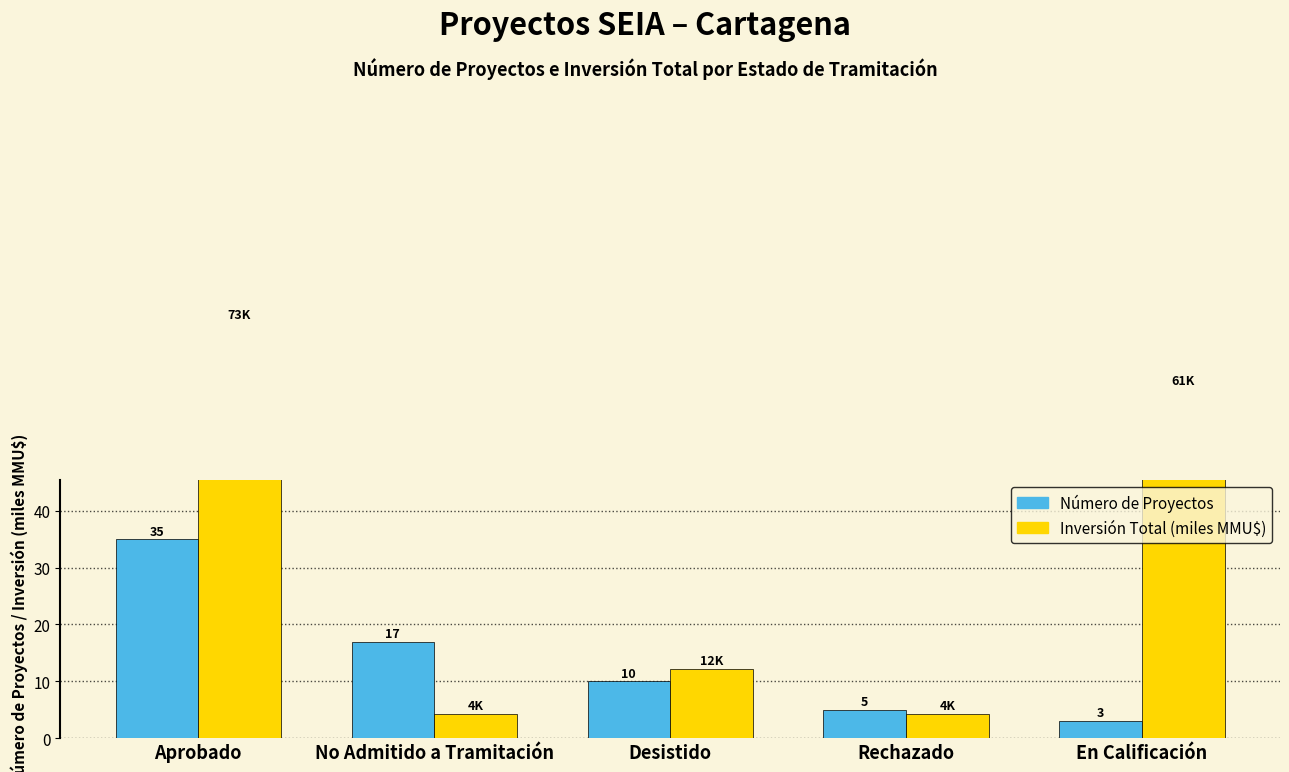

Are the bars horizontal?

No